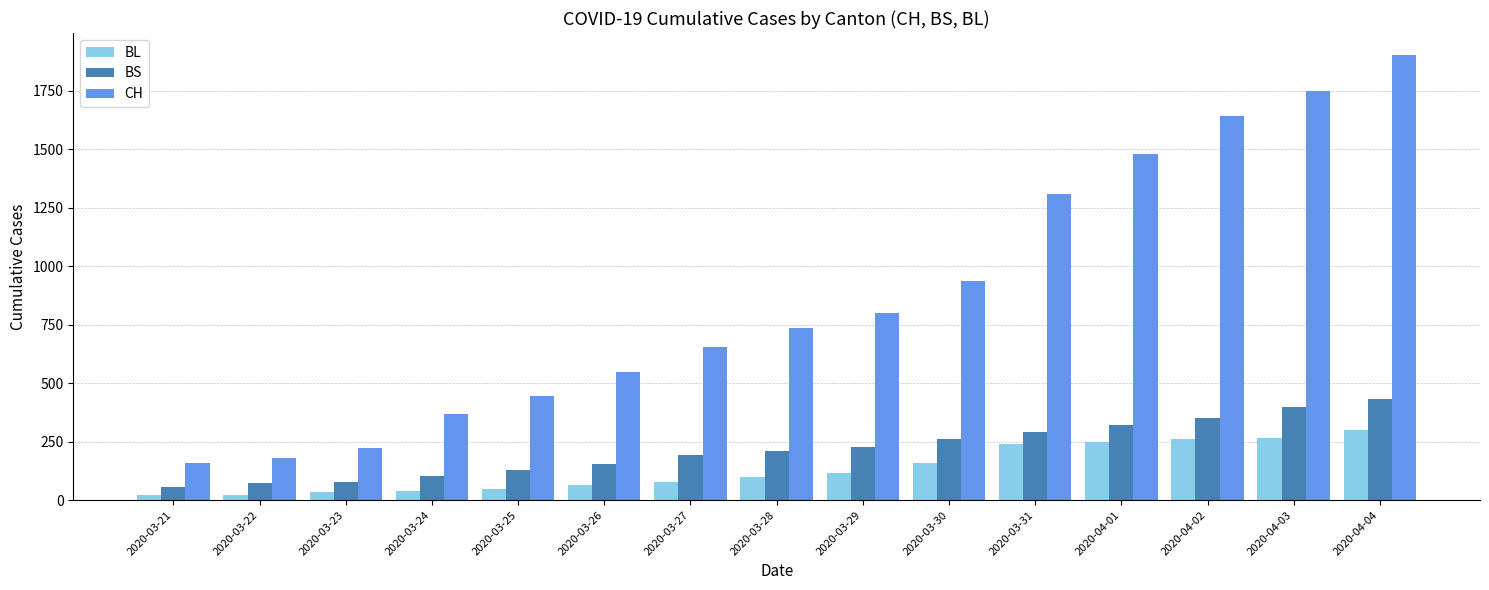

Does the chart contain stacked bars?

No